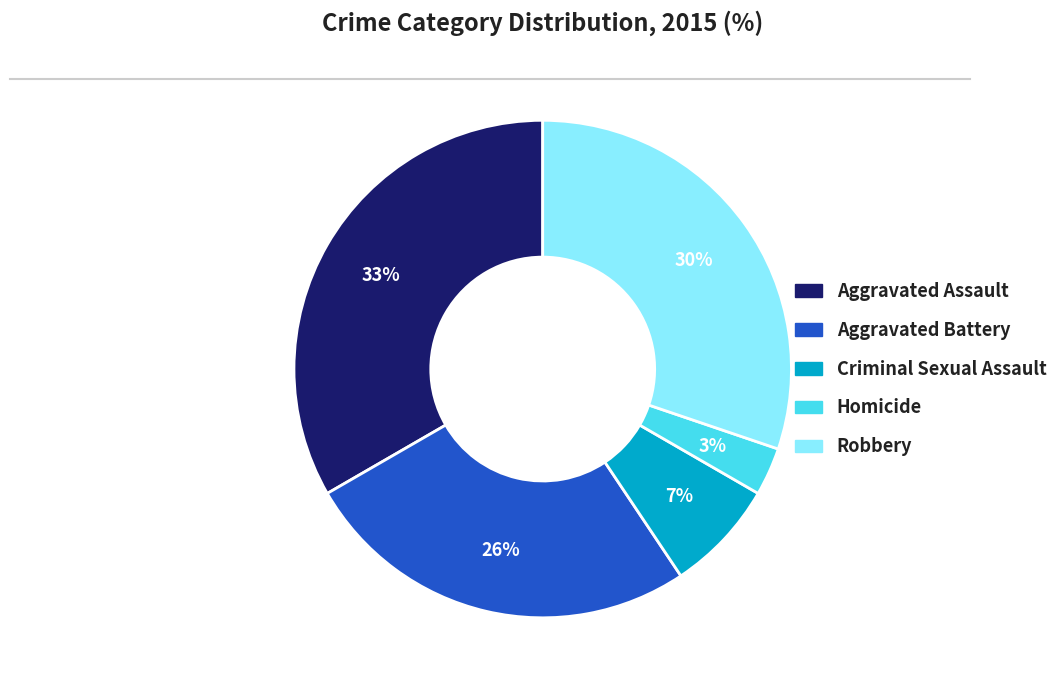

How many slices are in this pie chart?

5